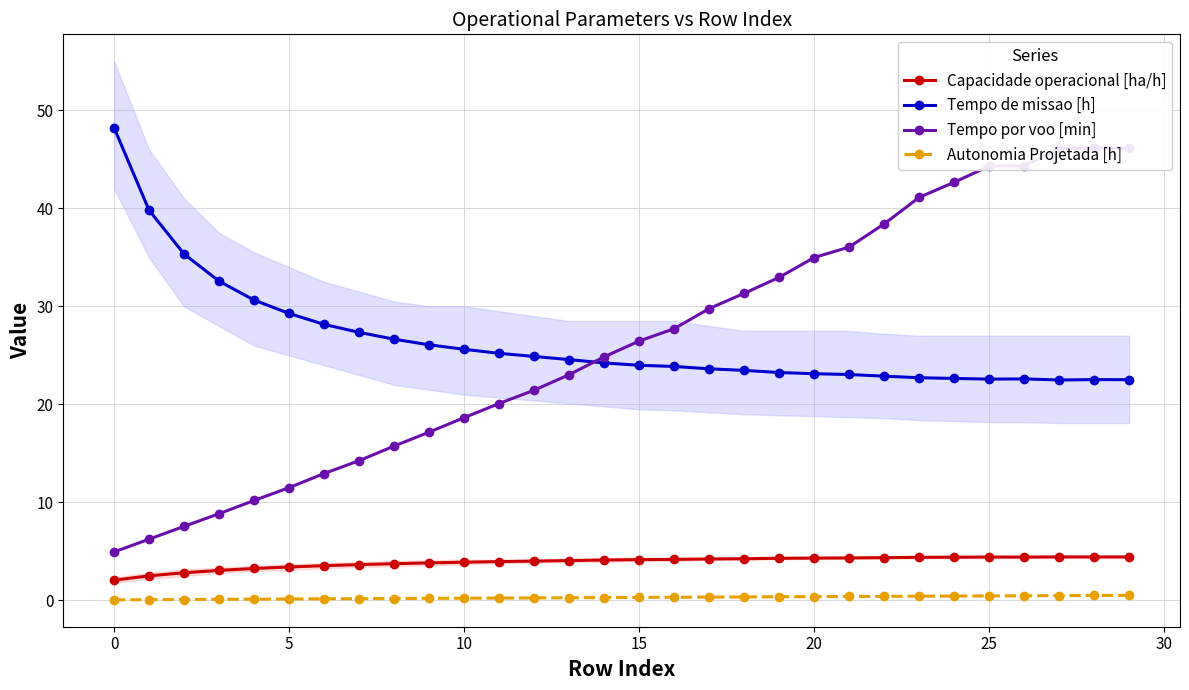

How many data points in Tempo por voo [min] are above 26?

15